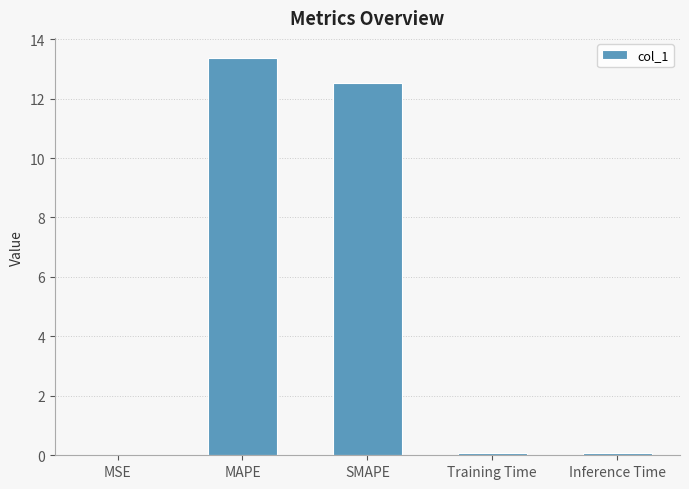

What is the maximum value shown in the chart?

13.4